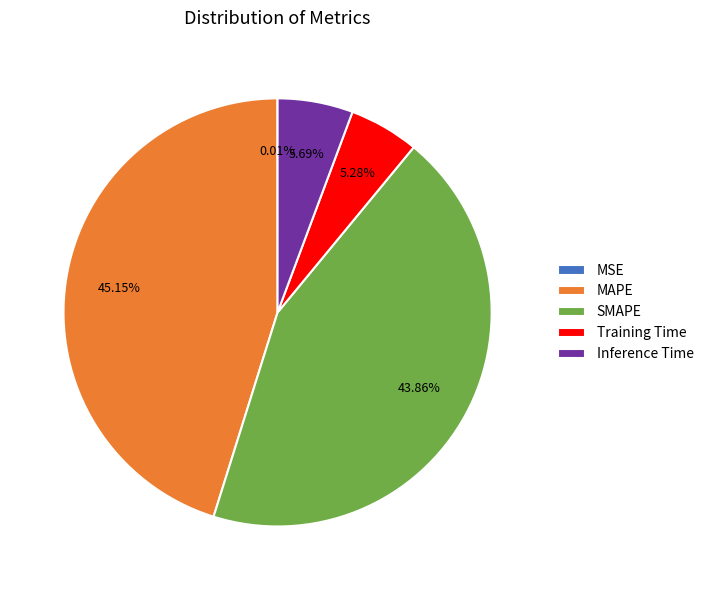

What percentage is NOT represented by Training Time?

94.7%